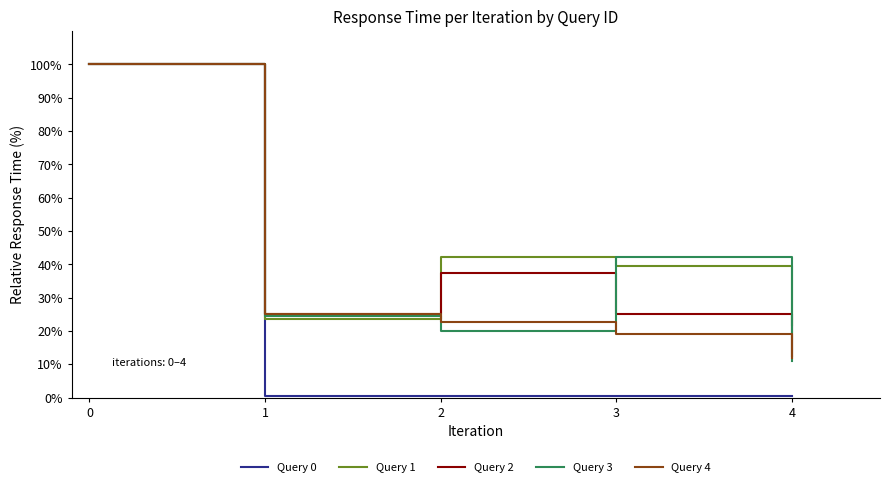

Which series has the largest total across all categories?

Query 1